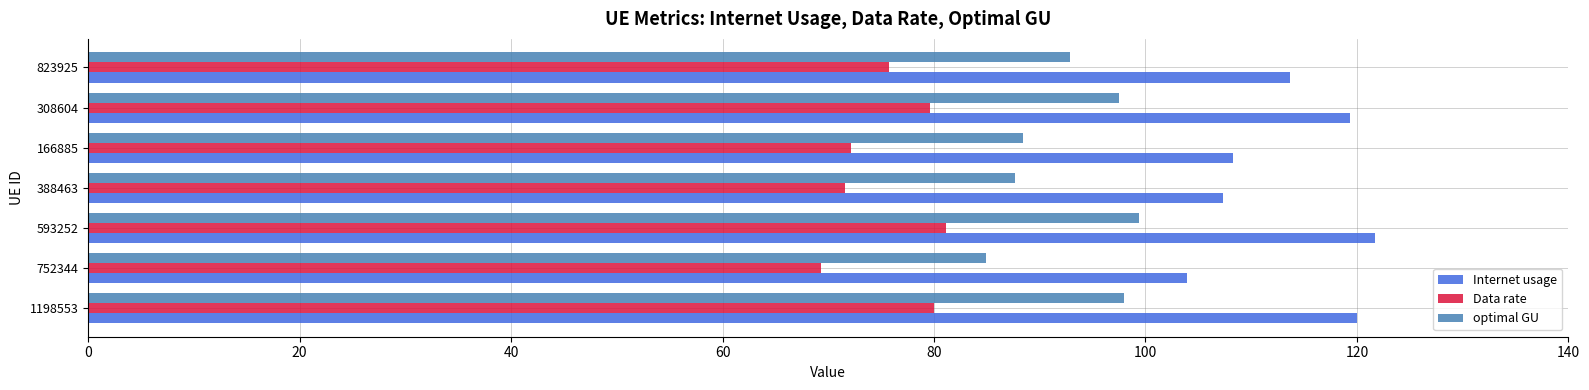

At how many categories does at least one series exceed 105?

6